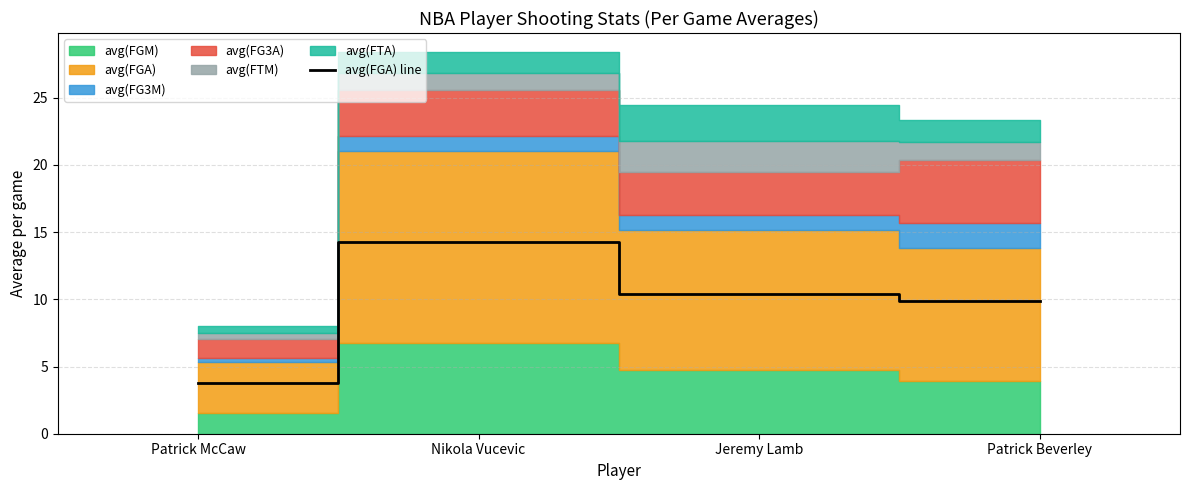

What is the greatest value displayed?

14.3